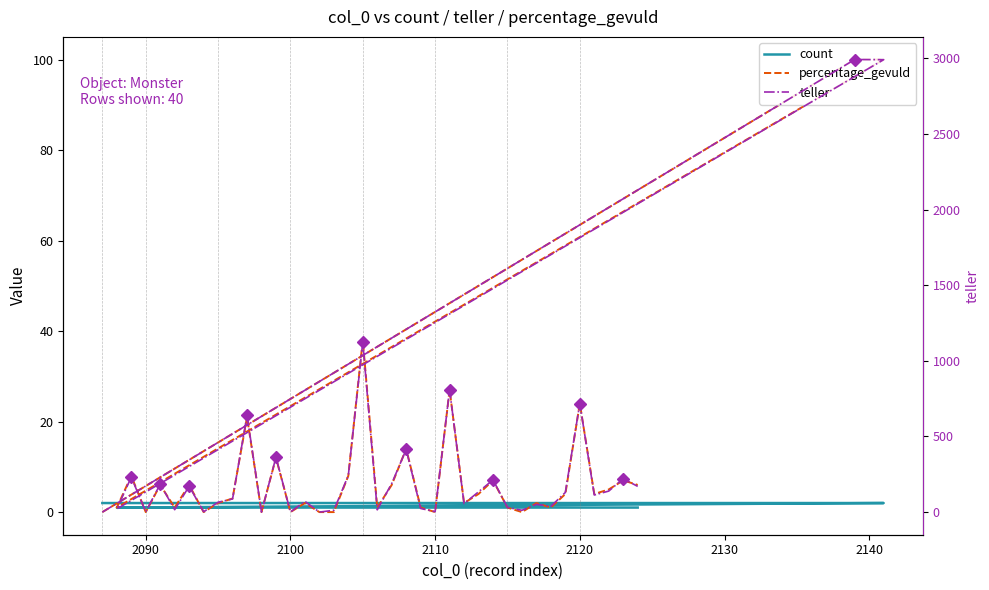

What position from the left is 2090?

2